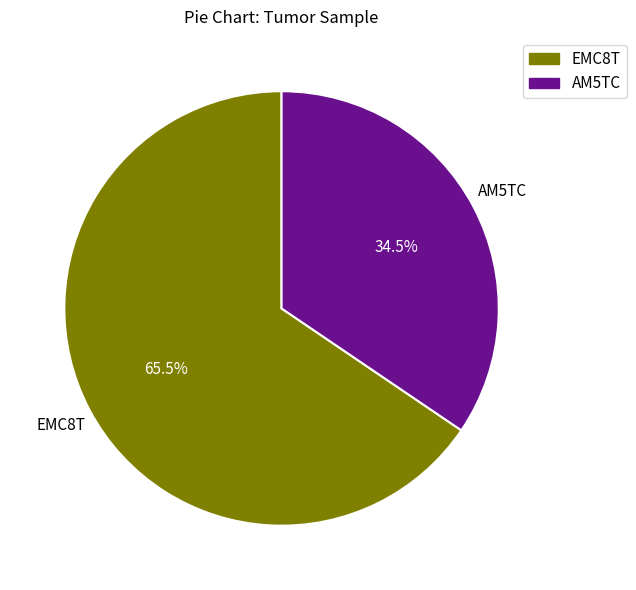

Does AM5TC account for over 50% of the chart?

No